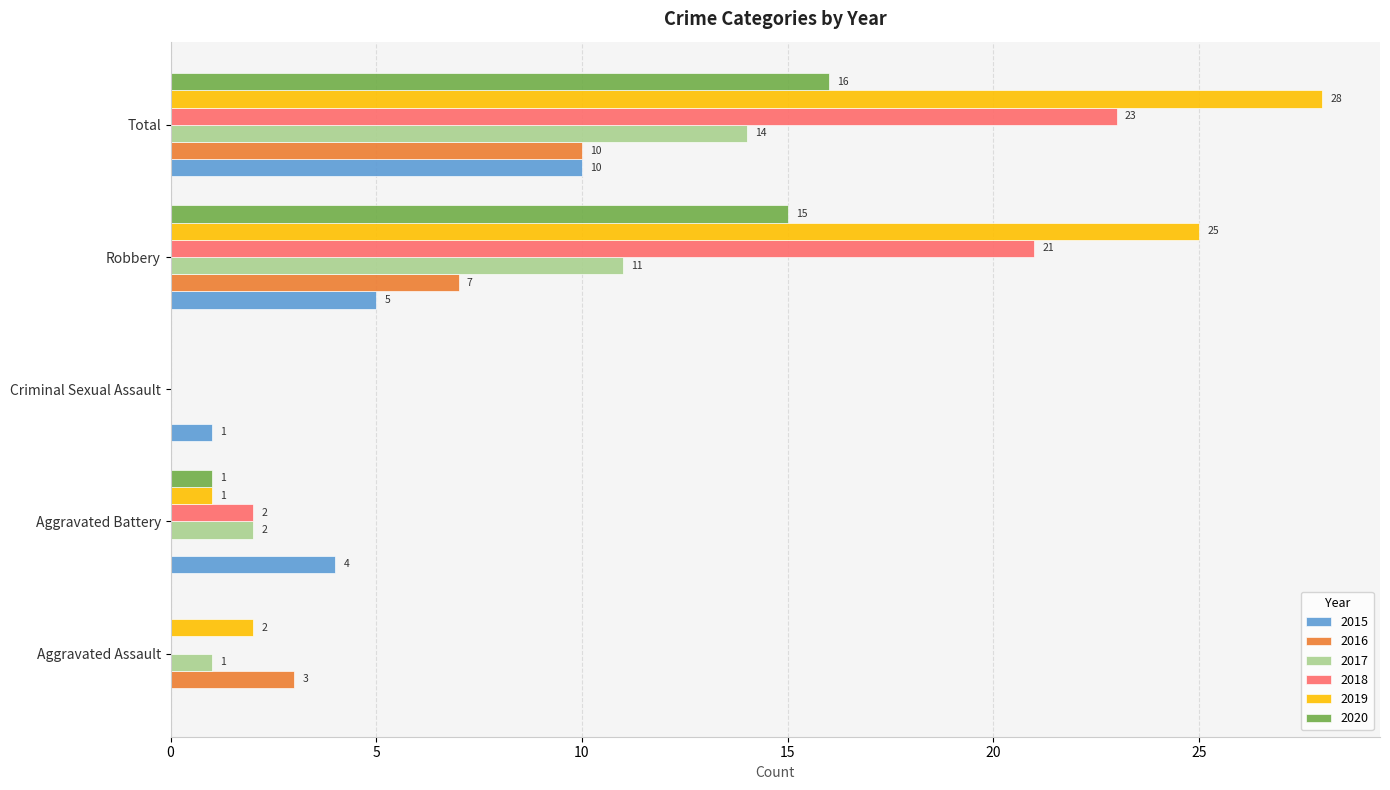

What is the difference between the 2019 values at Aggravated Battery and Criminal Sexual Assault?

1